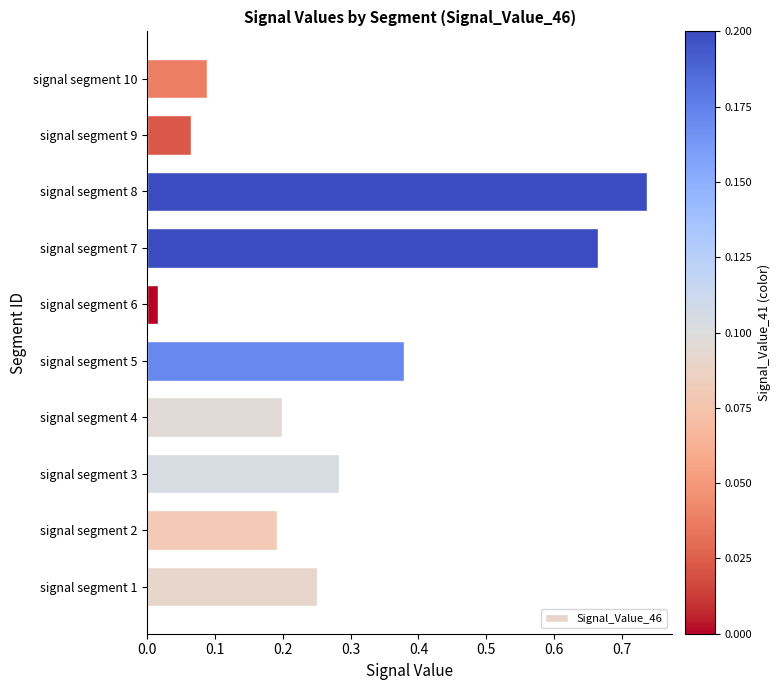

At which category does the chart reach its peak across all series?

signal segment 8